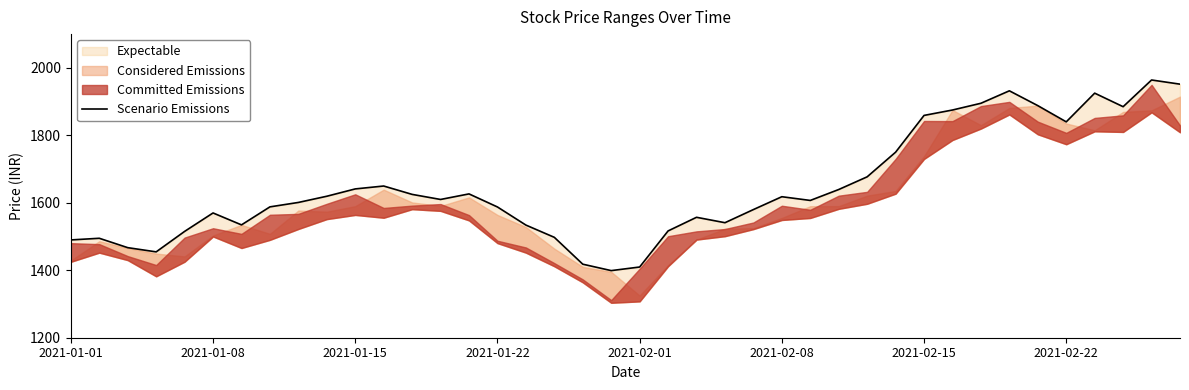

At which category does the data reach its first local peak?

2021-01-08